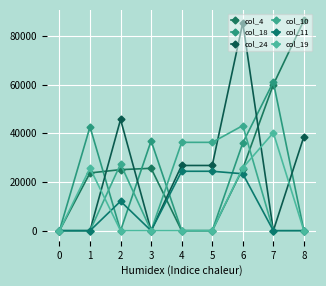

What is the highest value of the col_18 series?

61087